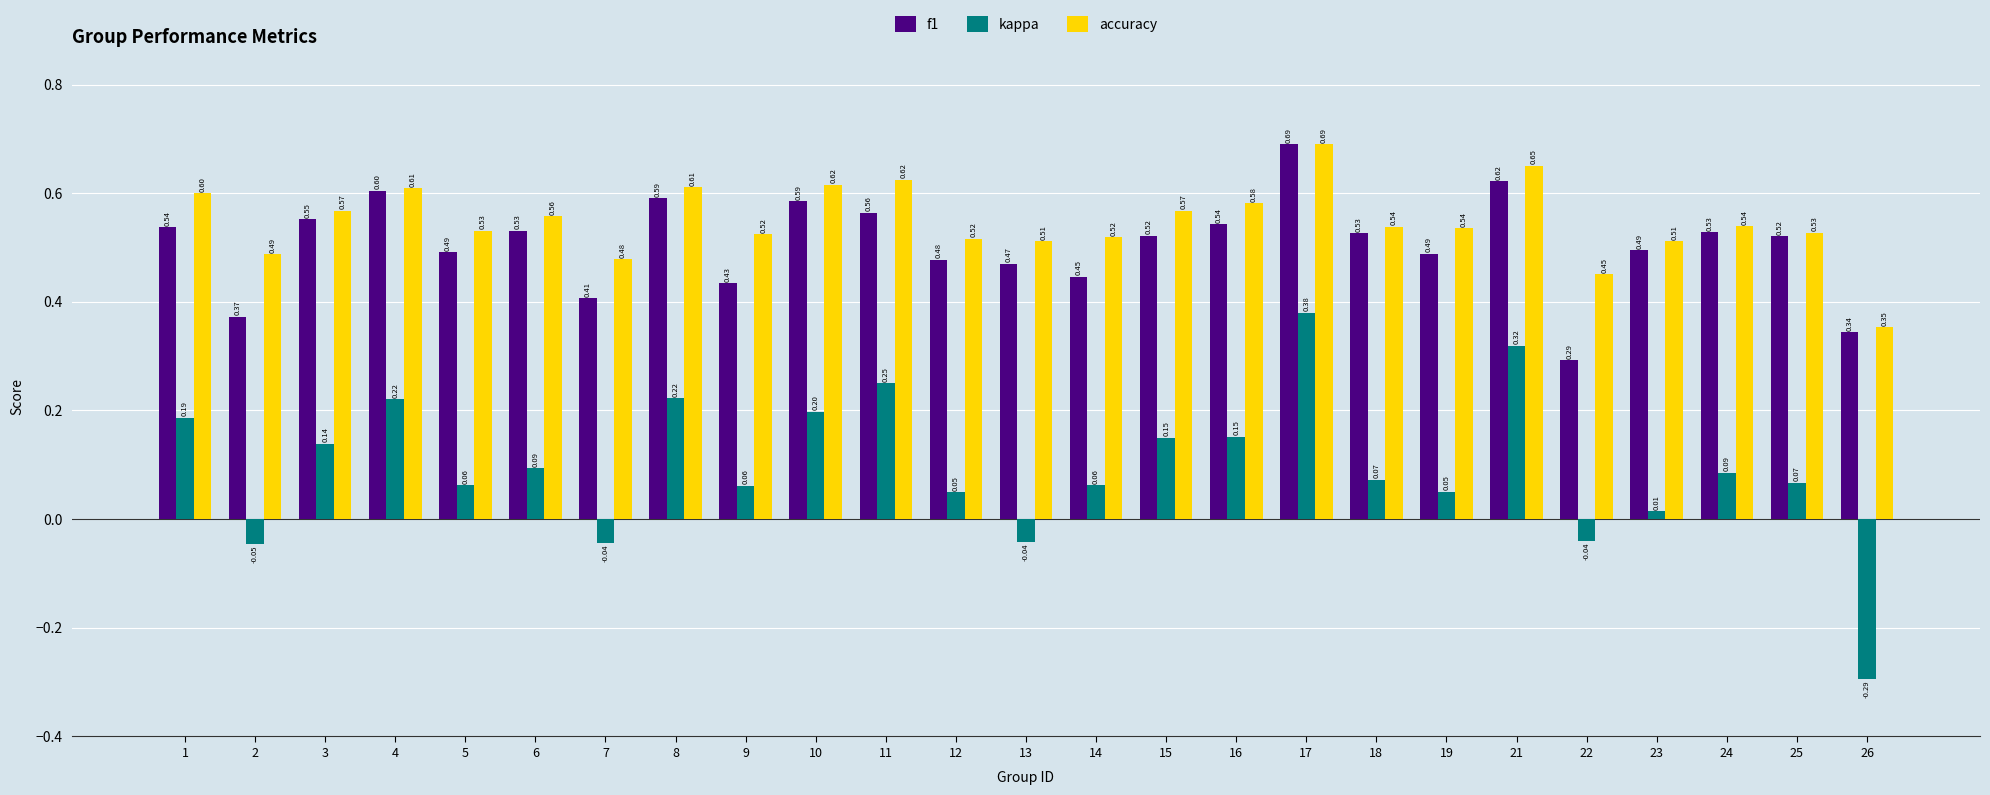

Which series has the largest range (max minus min)?

kappa